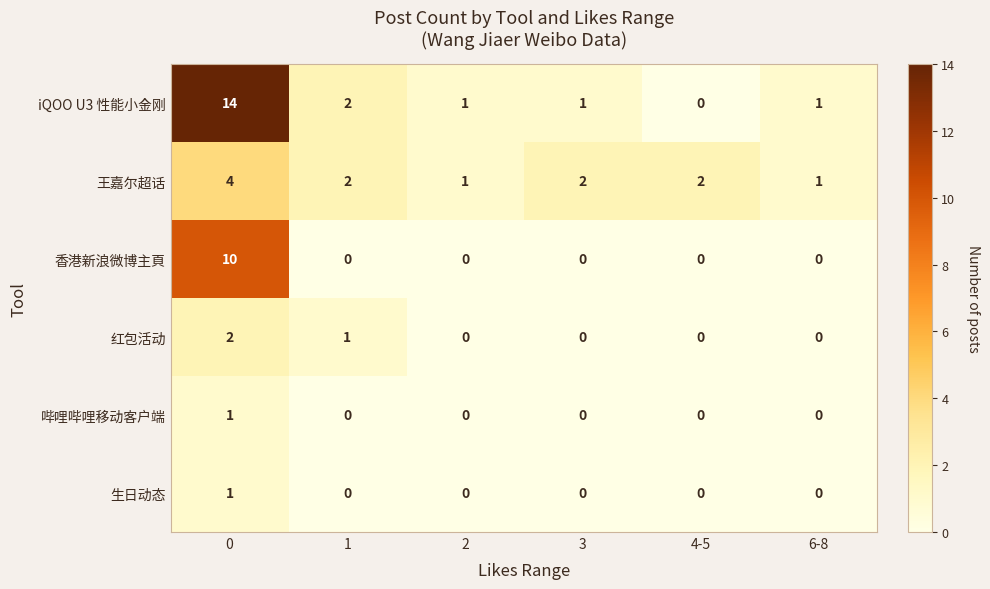

Which series has the largest total across all categories?

iQOO U3 性能小金刚